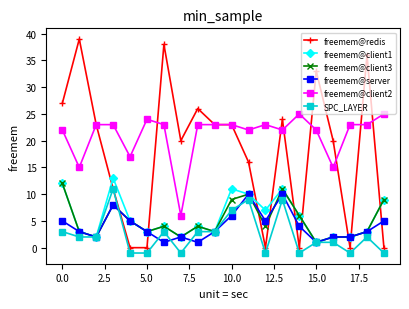

Does the chart display data point markers on the line(s)?

Yes